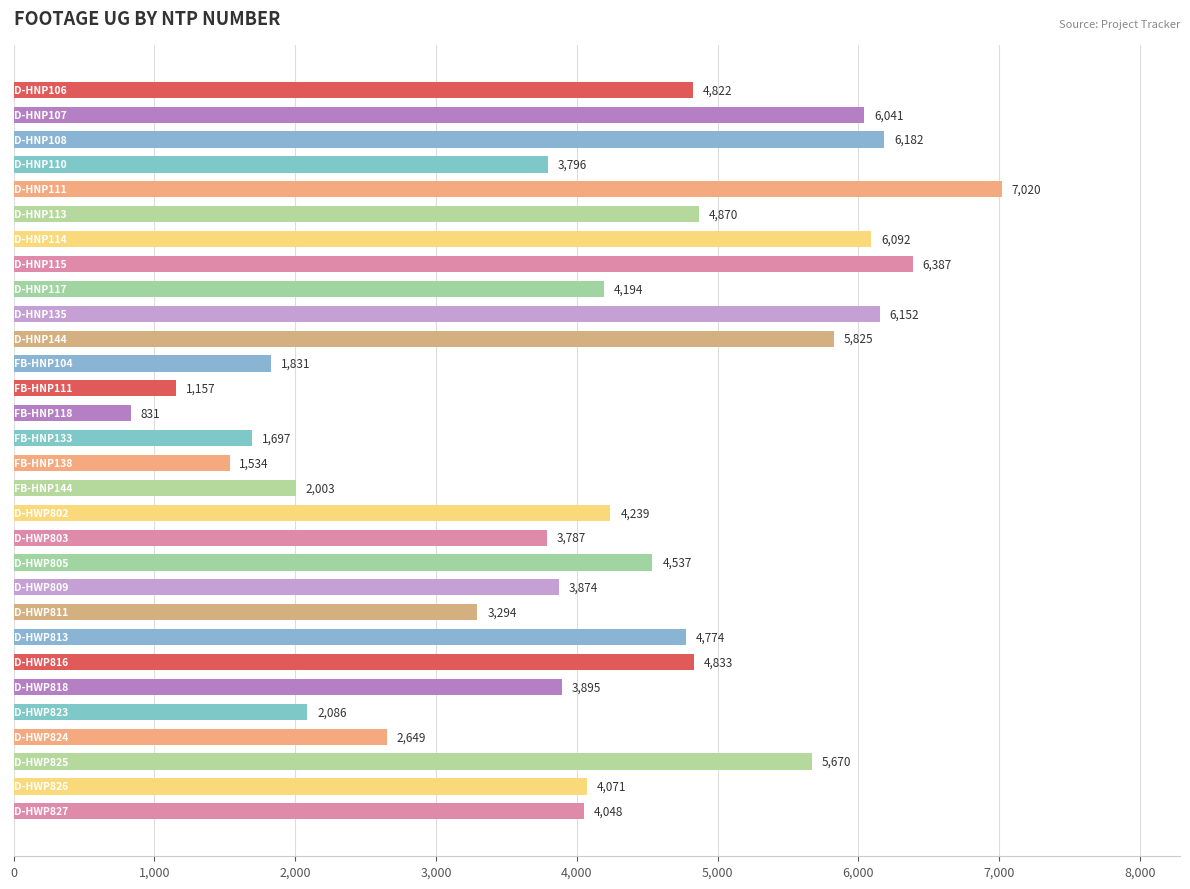

What is the sum of all values?

122191